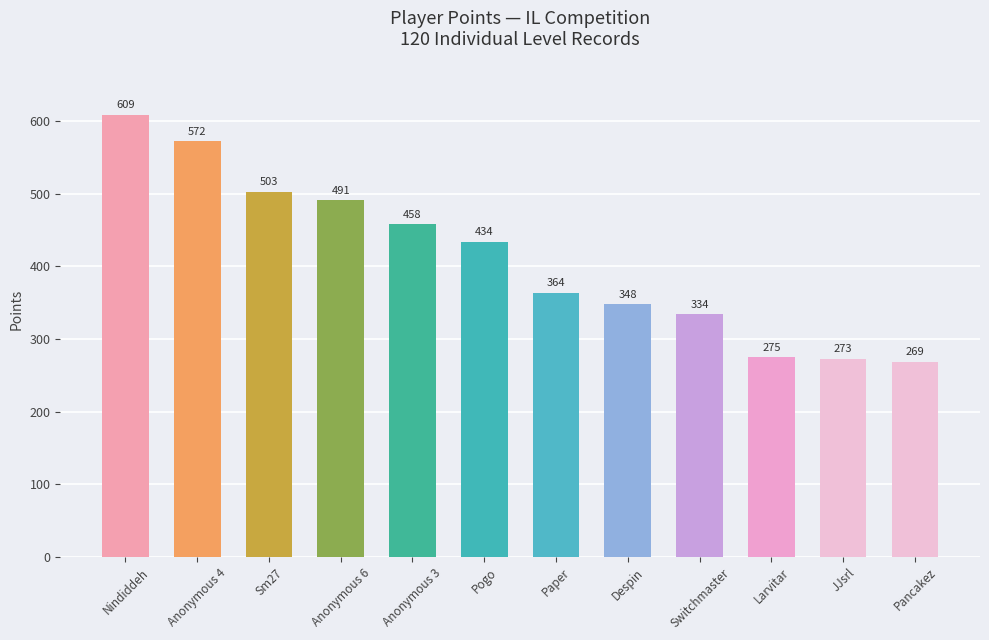

Is it true that the value at Despin is 111?

False